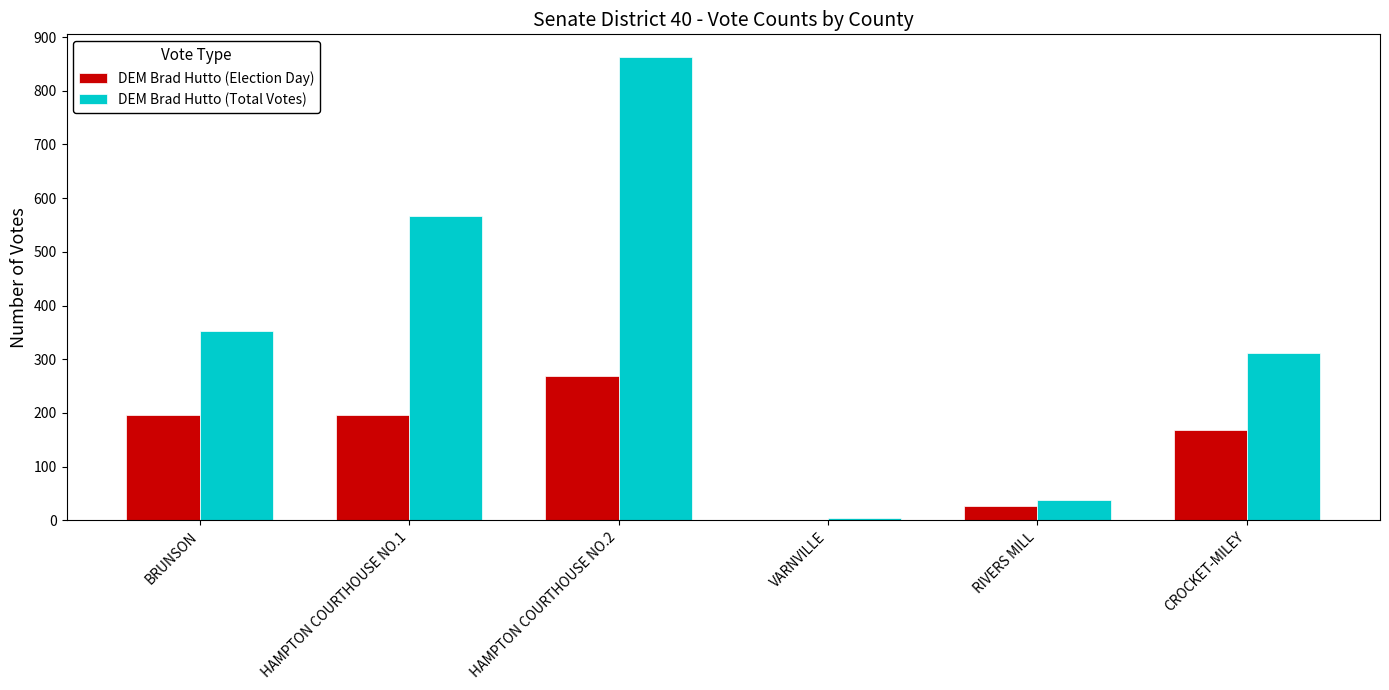

At which label is DEM Brad Hutto (Election Day) closest to 134?

CROCKET-MILEY